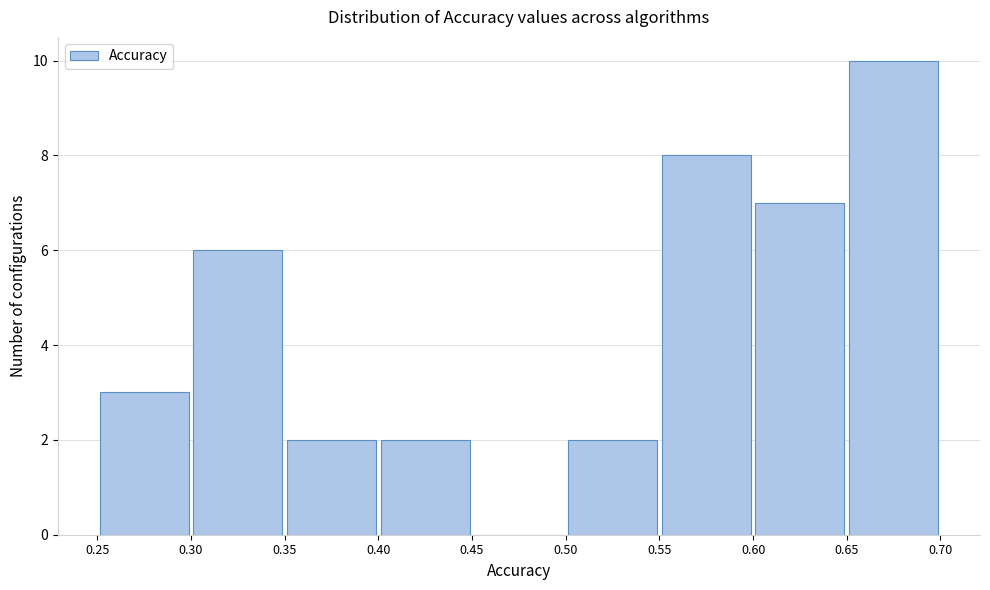

Reading left to right, list every bar in this chart as the range it spans on the x-axis followed by its height. The values are not printed on the chart, so give them approximately, as read against the axis.

0.25 to 0.30: 3
0.30 to 0.35: 6
0.35 to 0.40: 2
0.40 to 0.45: 2
0.45 to 0.50: 0
0.50 to 0.55: 2
0.55 to 0.60: 8
0.60 to 0.65: 7
0.65 to 0.70: 10